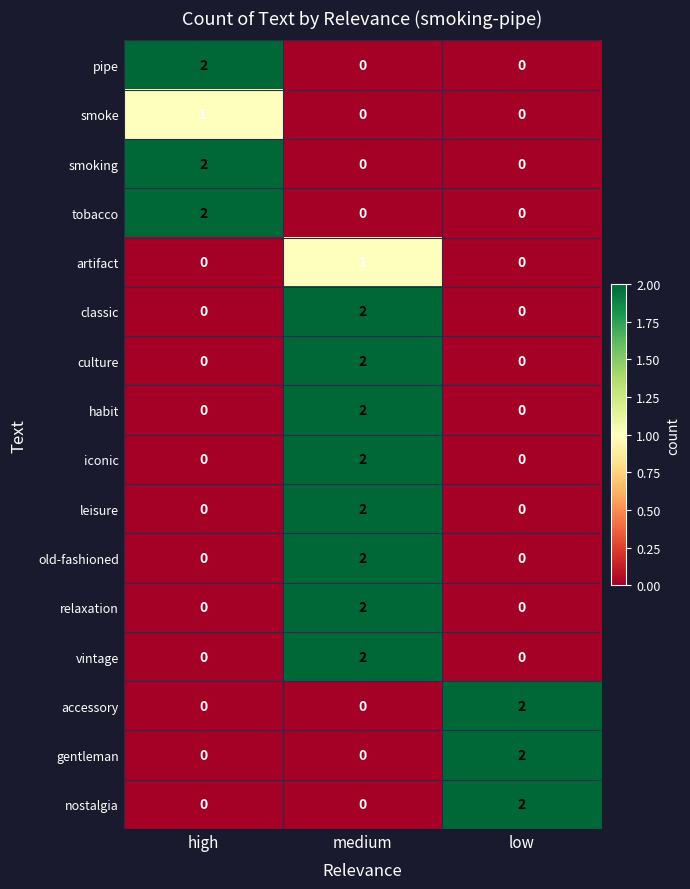

At which category is the sum across all series the highest?

medium